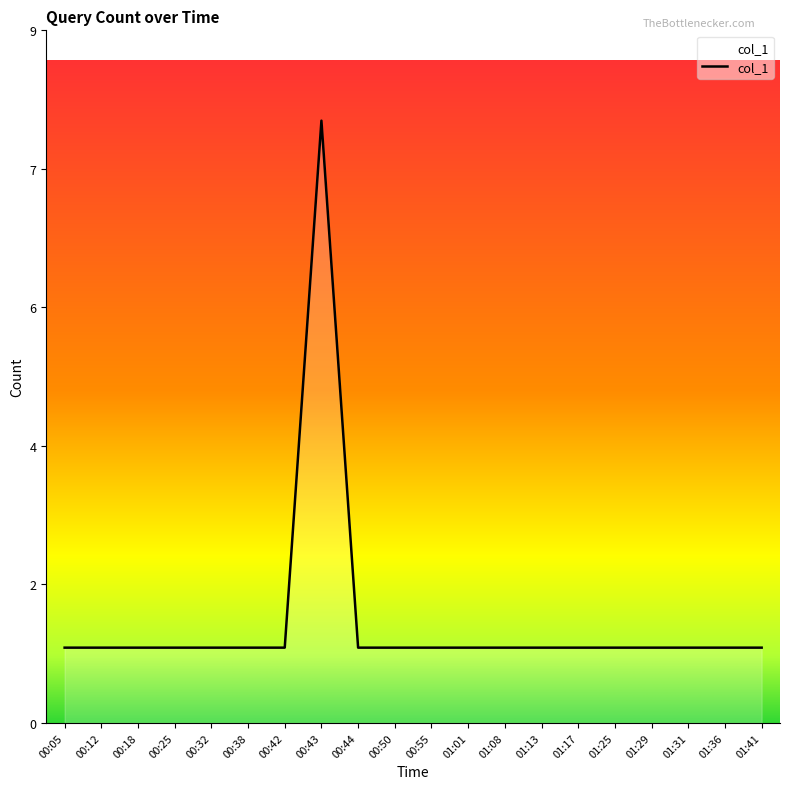

Reading left to right, list all the values displayed in this chart.

1	1	1	1	1	1	1	8	1	1	1	1	1	1	1	1	1	1	1	1